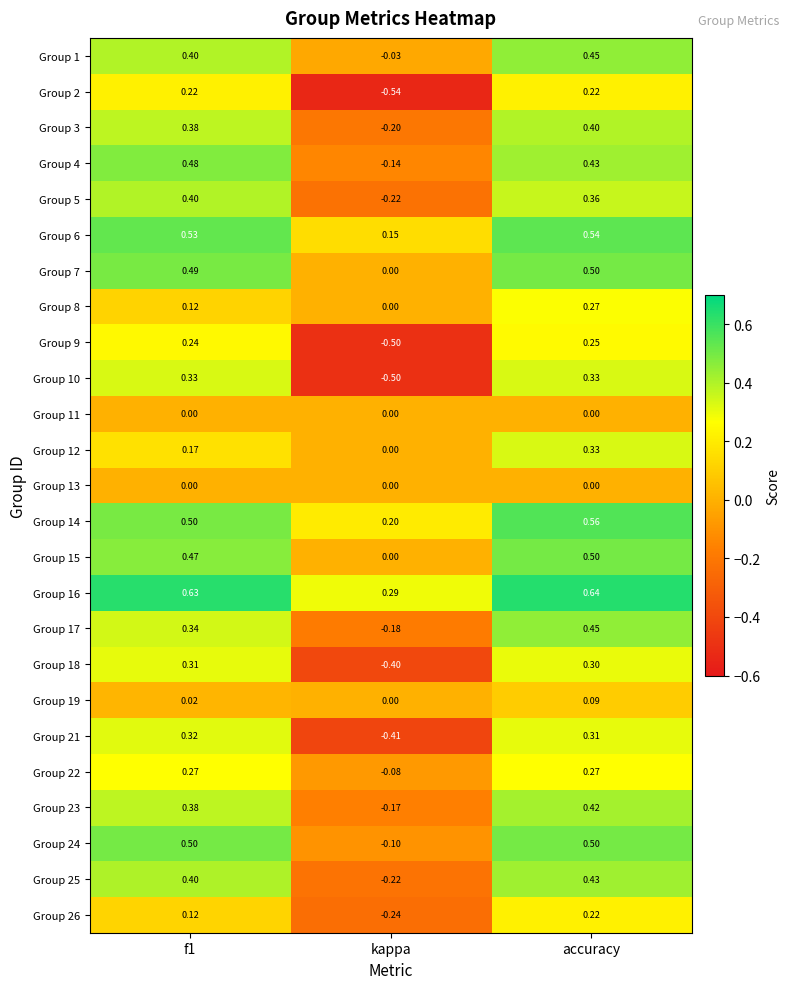

Which series has the largest range (max minus min)?

Group 10